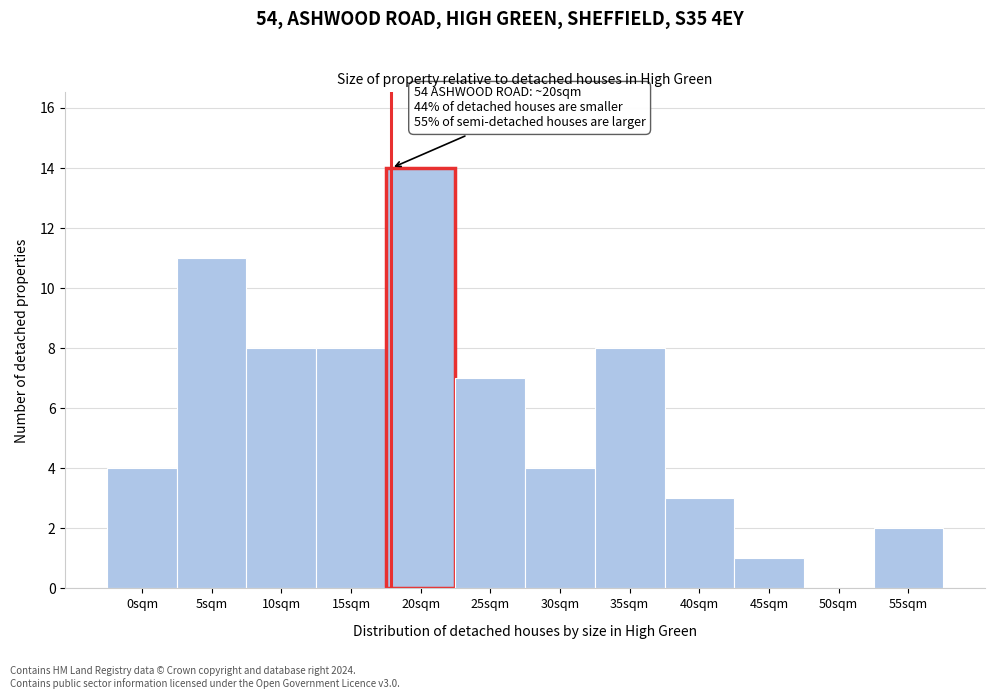

Reading left to right, extract all data points from this chart.

0sqm=4	5sqm=11	10sqm=8	15sqm=8	20sqm=14	25sqm=7	30sqm=4	35sqm=8	40sqm=3	45sqm=1	50sqm=0	55sqm=2